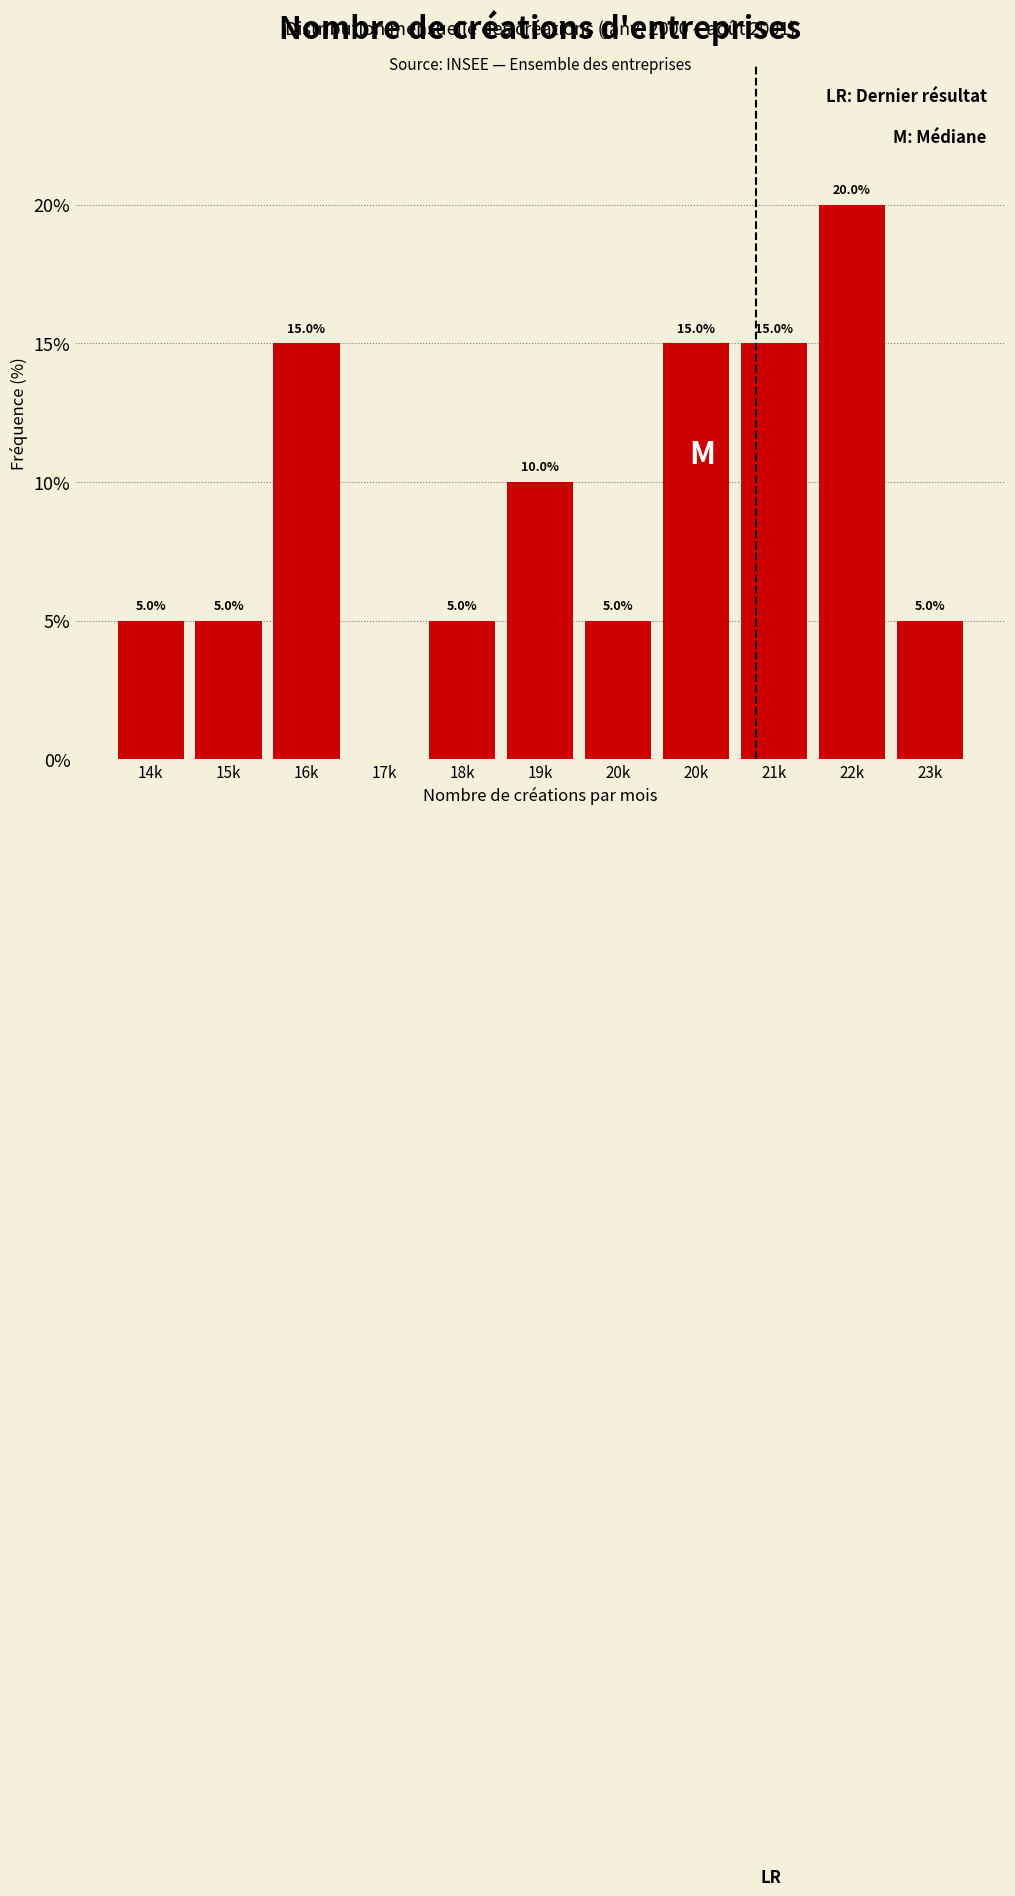

Count the number of data series in this chart.

1